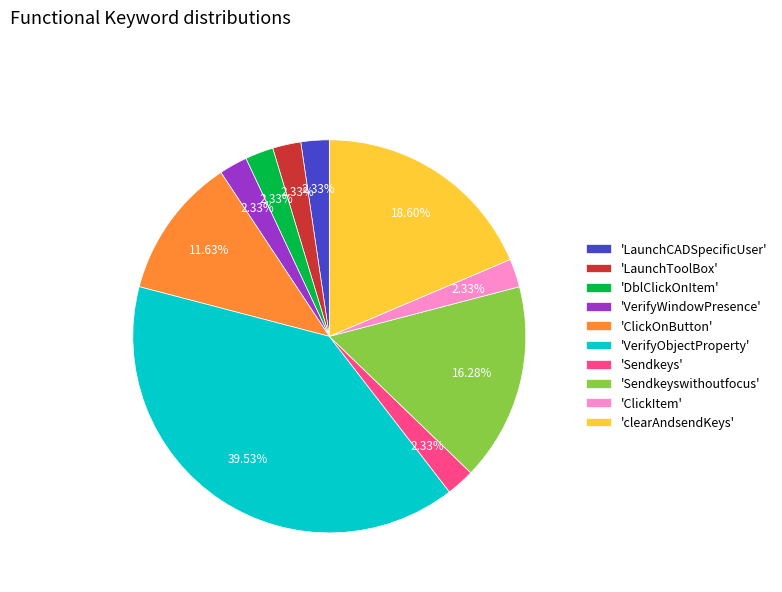

What is the largest slice in the pie chart?

'VerifyObjectProperty'